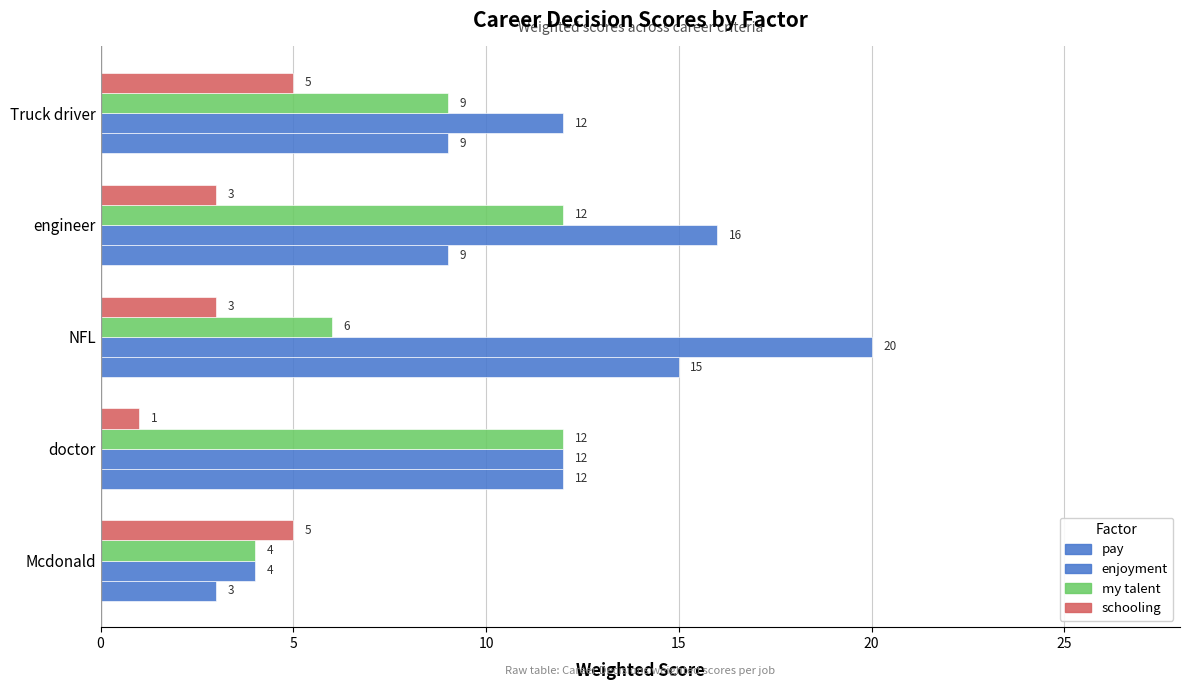

How many data points in enjoyment are less than 12?

1